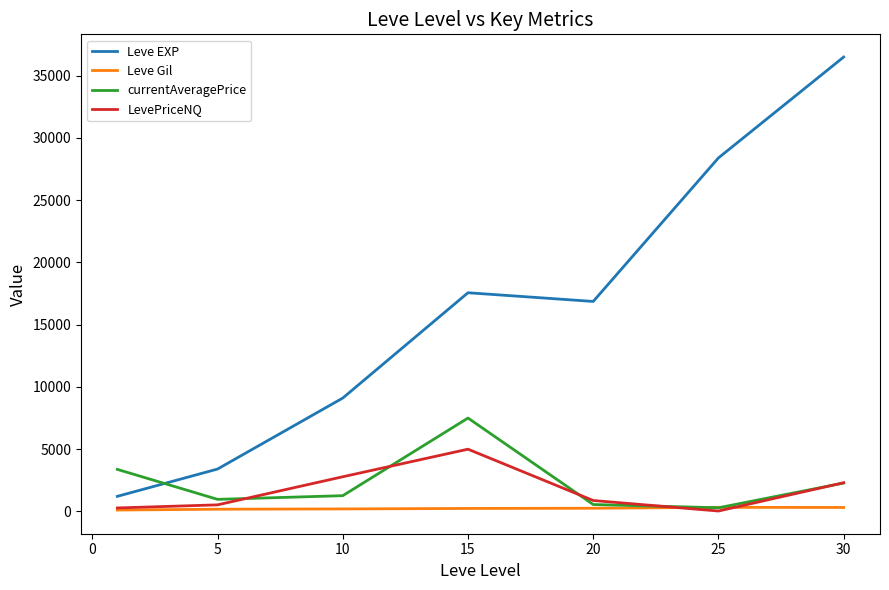

What is the greatest value displayed?

36492.5